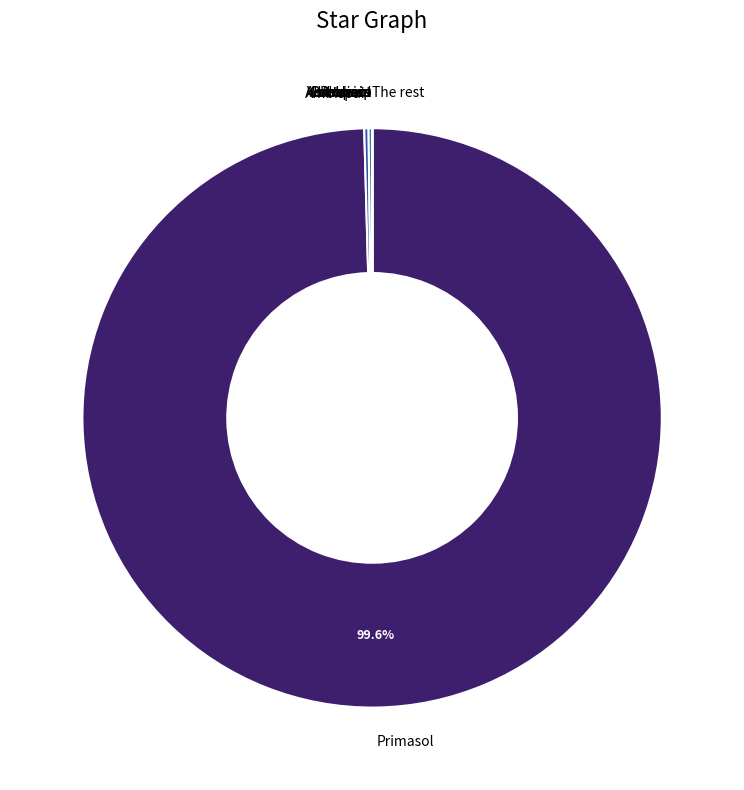

Which category accounts for the majority?

Primasol